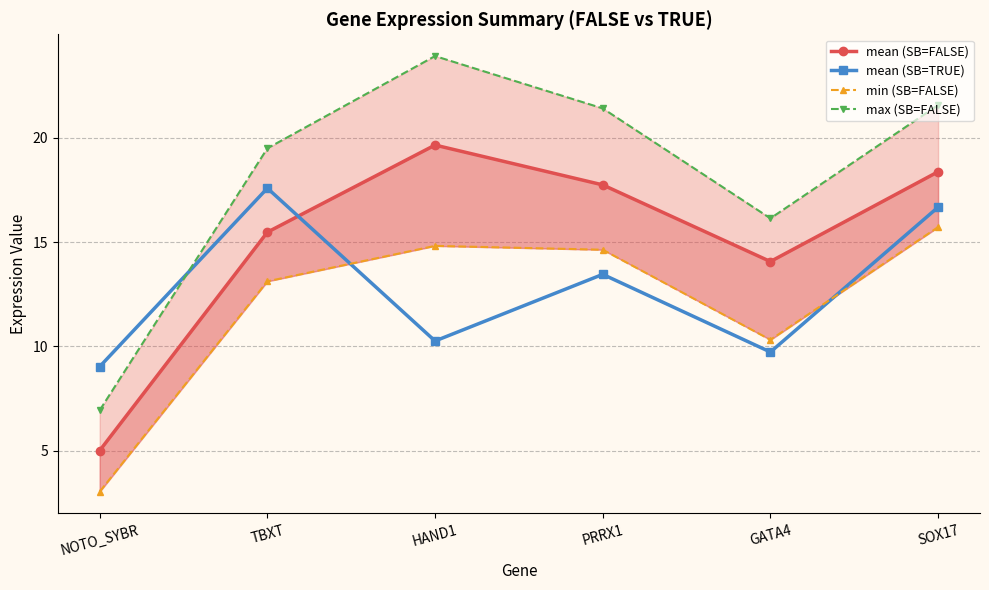

Which series ends up on top after the final intersection of mean (SB=TRUE) and mean (SB=FALSE)?

mean (SB=FALSE)